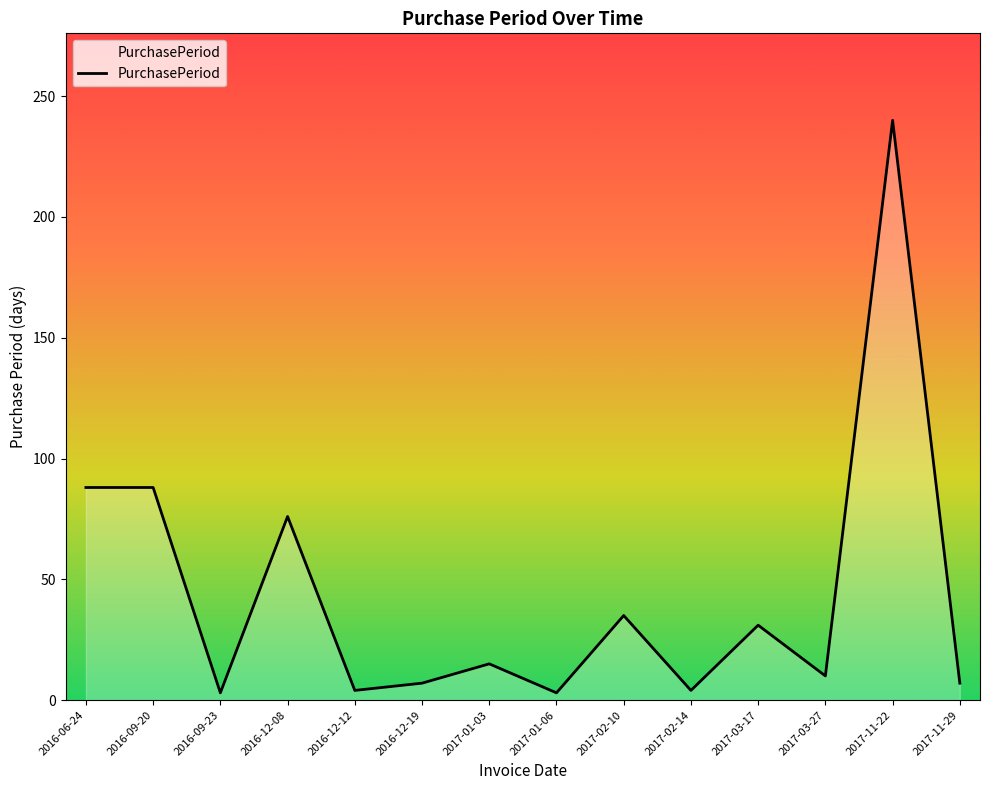

What is the average value?

44